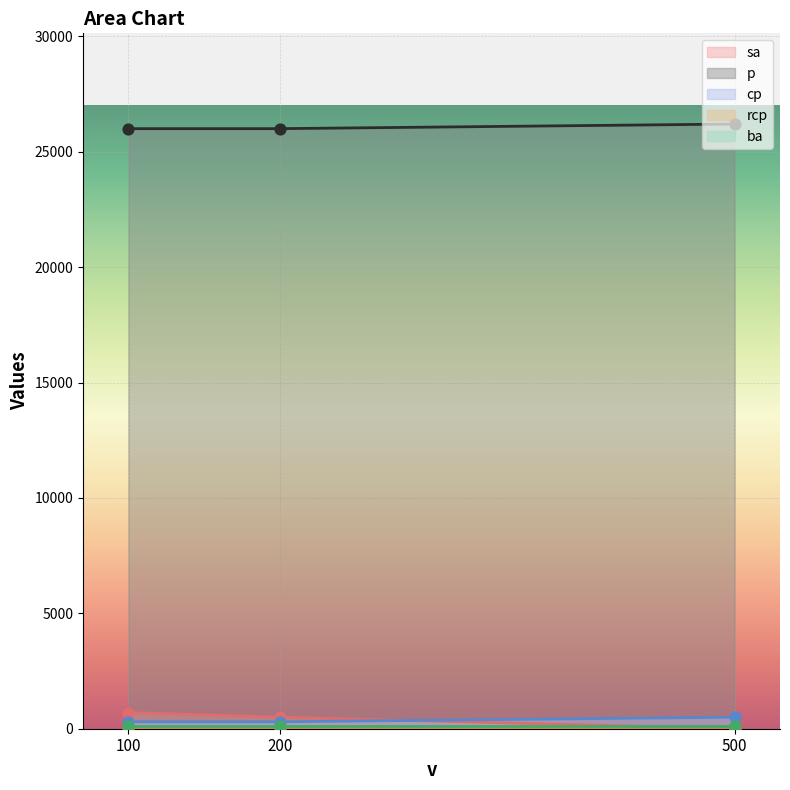

Which series reaches the maximum Y coordinate?

p